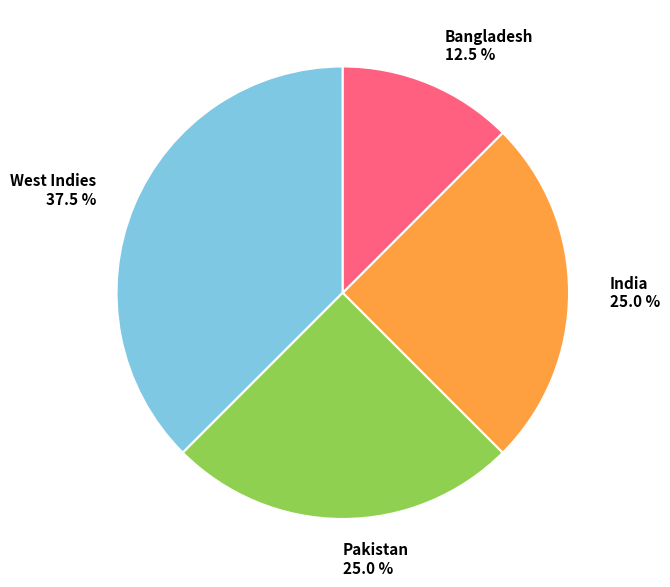

To the nearest percent, what percentage of the pie is India?

25%